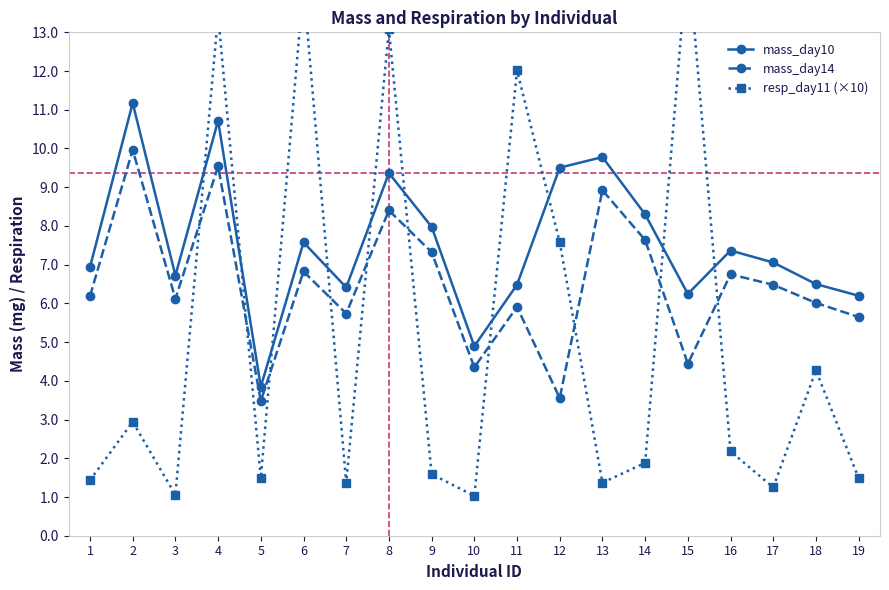

True or false: resp_day11 (×10) has more than 1 points higher than both neighbors.

True